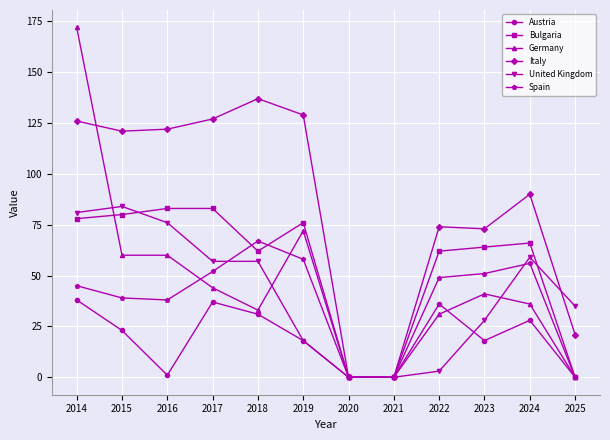

How many categories are shown in the chart?

12